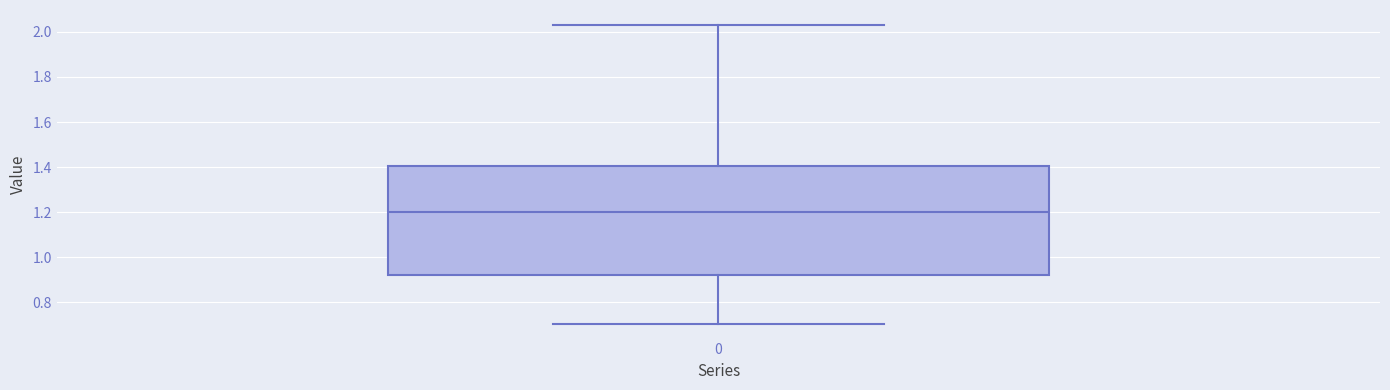

Transcribe this box plot: give where the median line is, the range the box spans, and where the two whiskers end, as read against the y-axis. The values are not printed on the chart, so give them approximately, as read against the axis.

median 1.20, box 0.92 to 1.40, whiskers 0.70 to 2.04